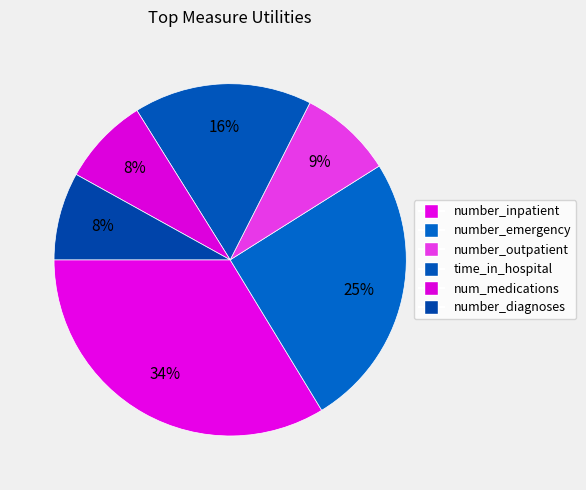

Count the number of slices in the pie.

6